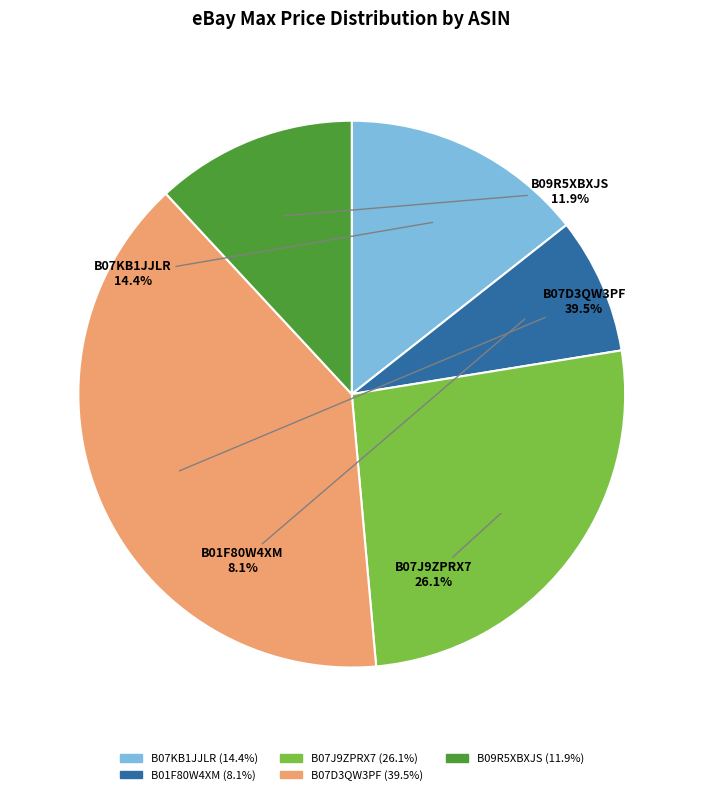

How much of the chart is everything except B01F80W4XM?

91.9%